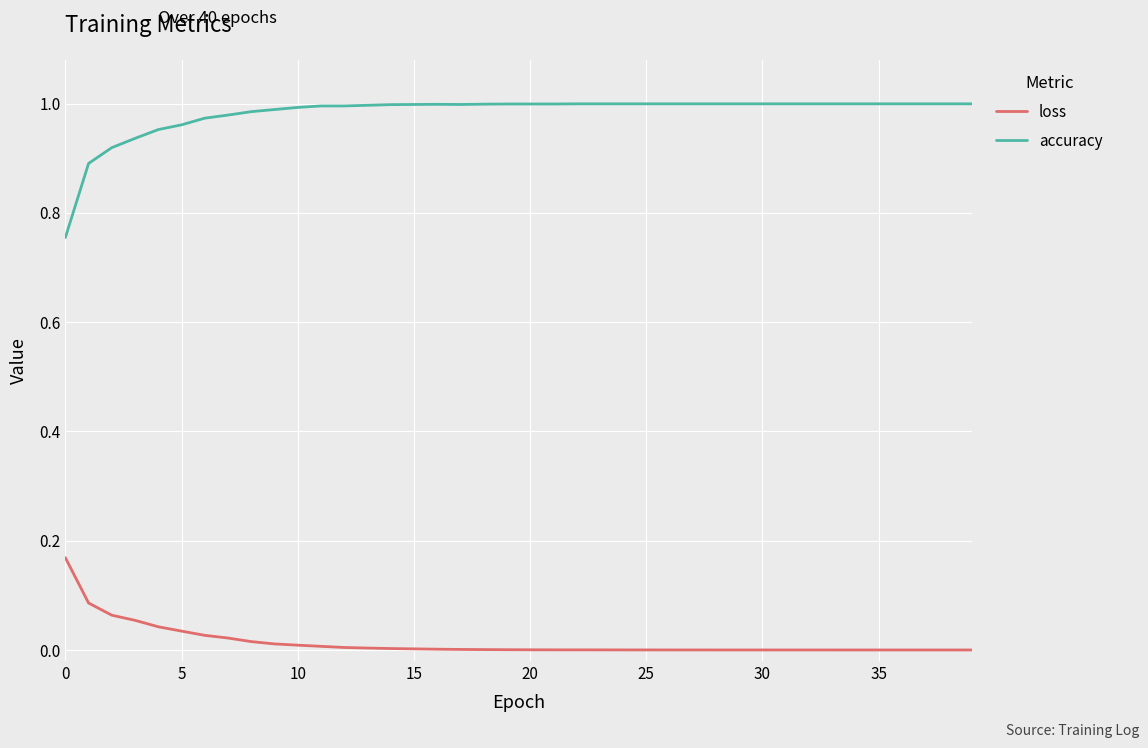

Which series has the largest range (max minus min)?

accuracy